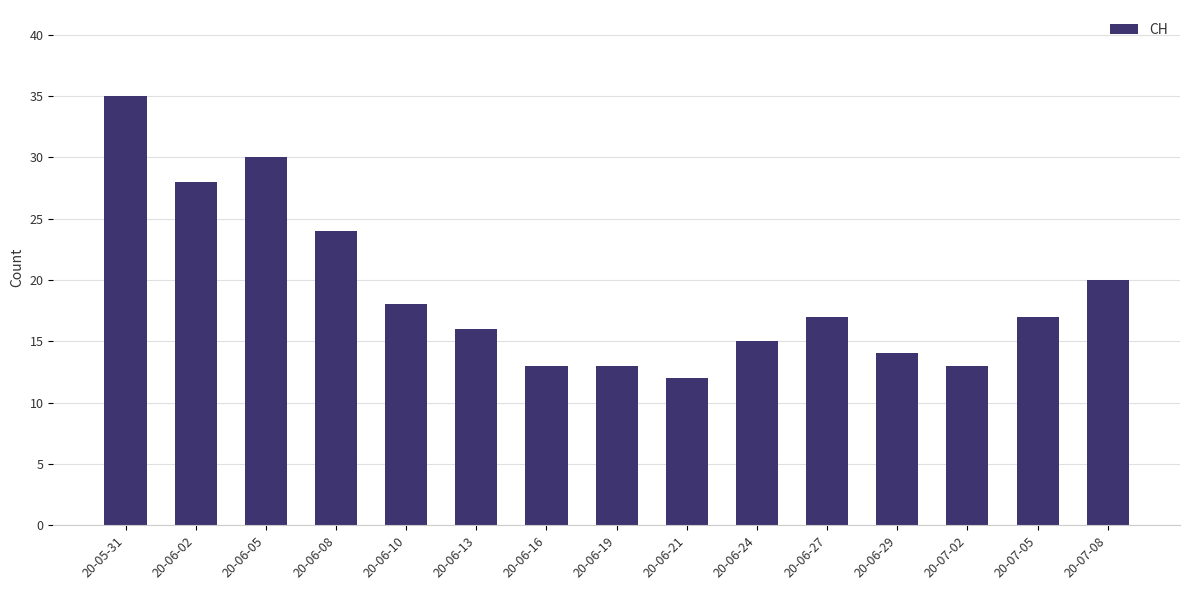

What is the difference between the maximum and minimum values?

23